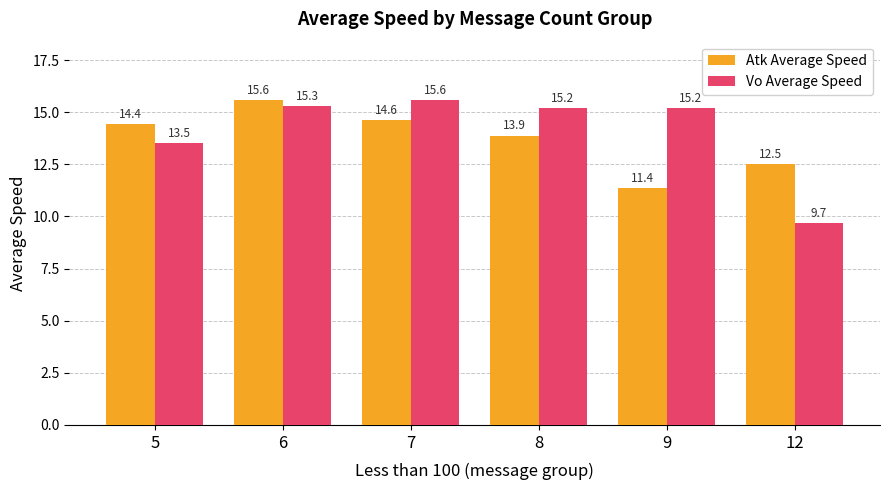

List the labels in order of Atk Average Speed value, smallest first.

9, 12, 8, 5, 7, 6